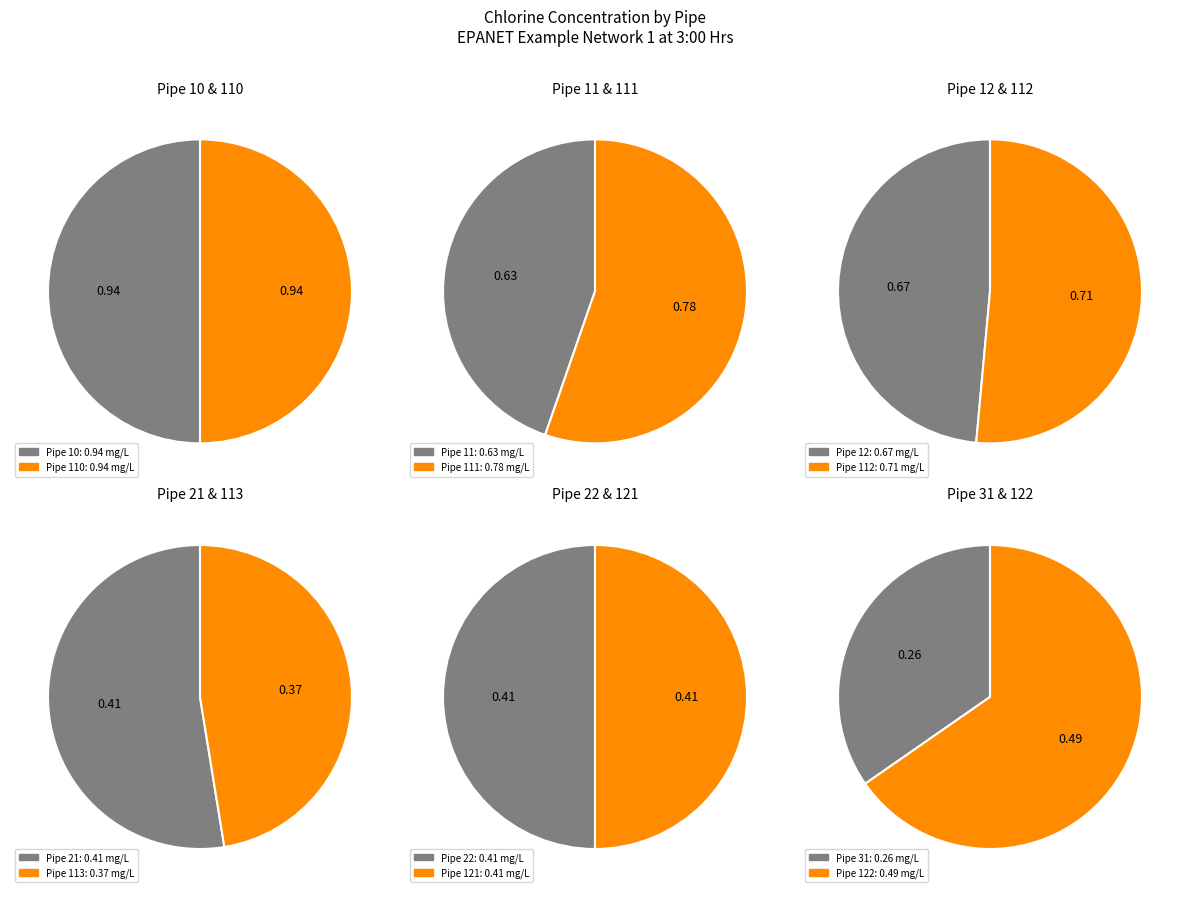

Do Pipe 110 and Pipe 21 together represent more than half of the pie?

No